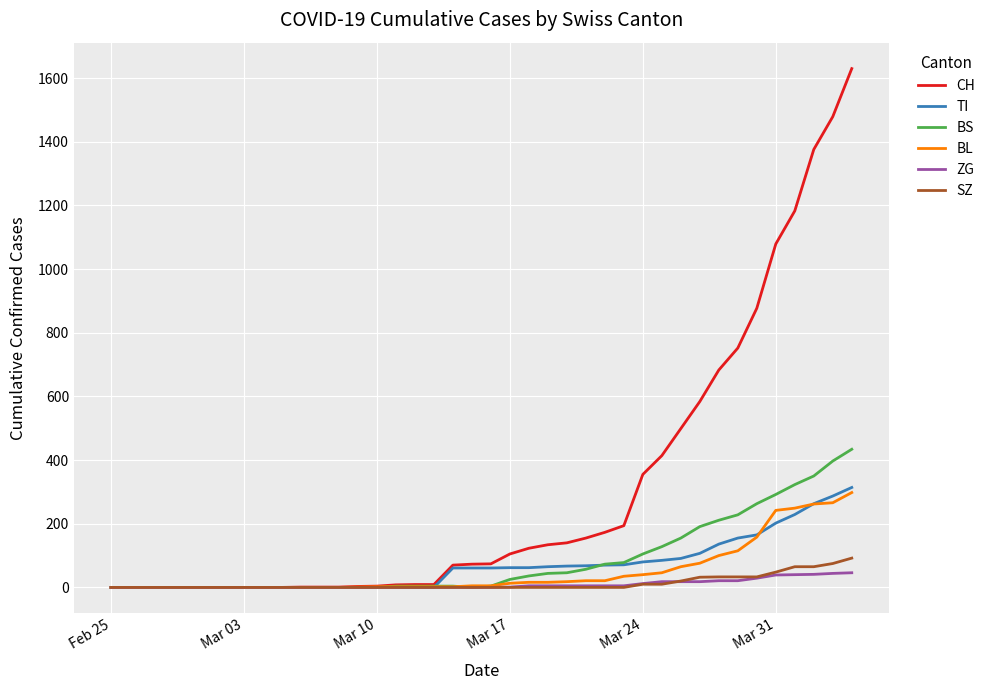

Which series has the largest total across all categories?

CH